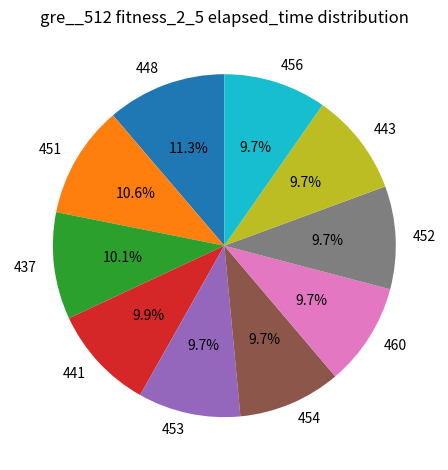

Is the sum of 453 and 454 greater than half?

No